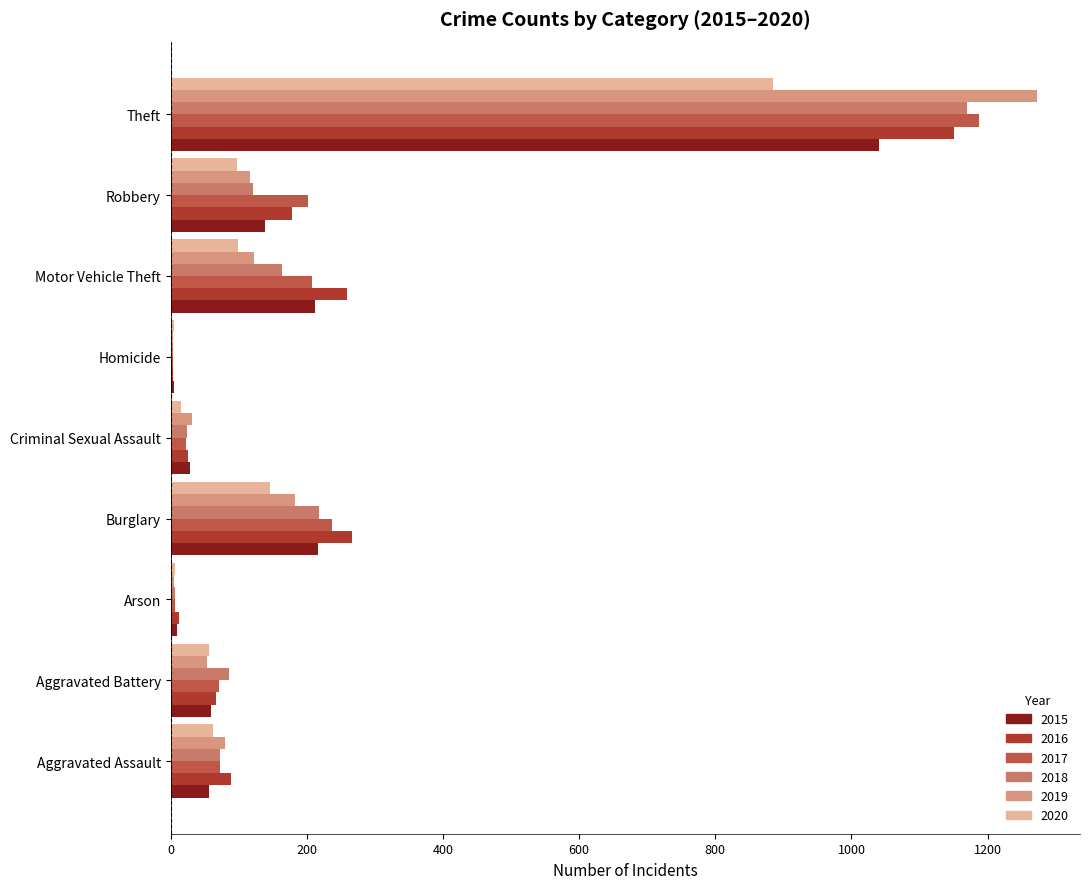

Count the number of data series in this chart.

6